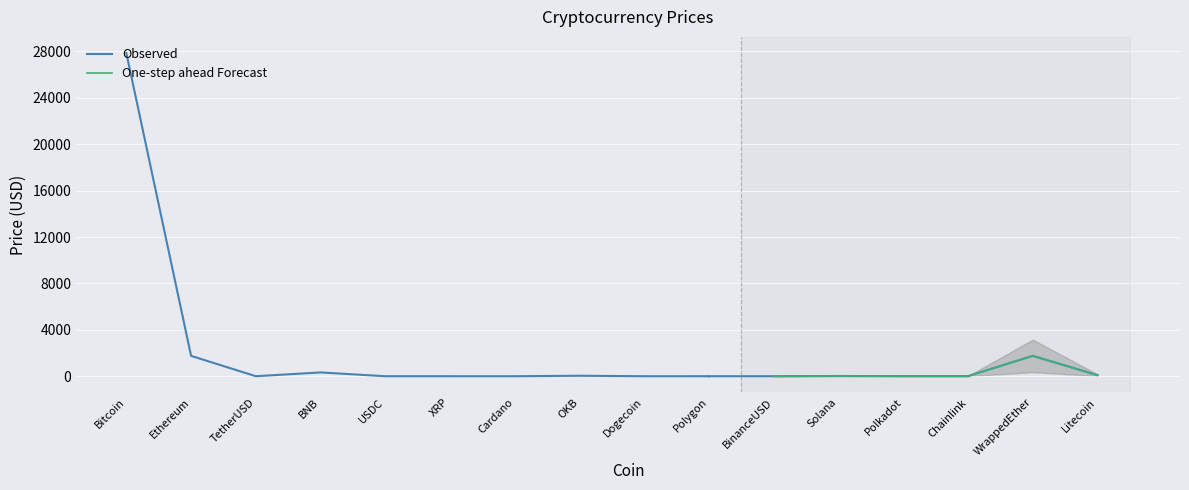

True or false: there are more than 1 points higher than both neighbors.

True